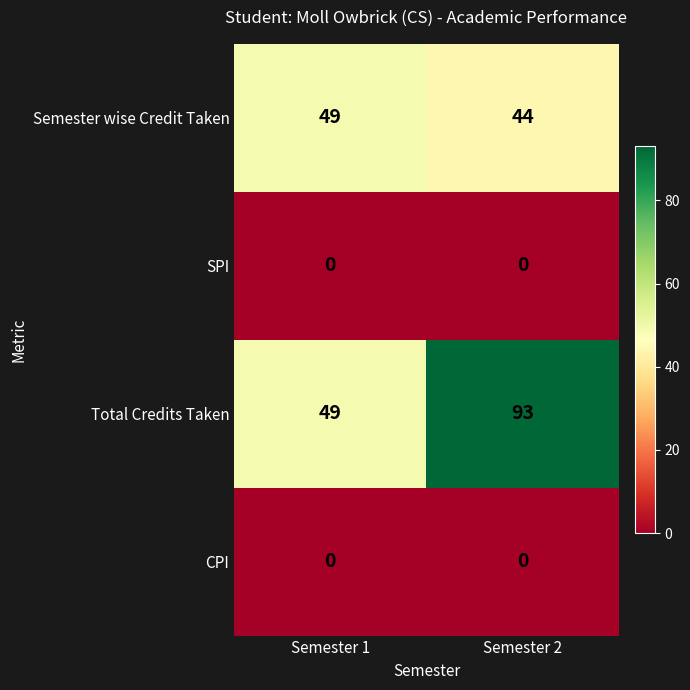

Reading left to right, list all the values displayed in this chart.

Semester wise Credit Taken: 49	44
SPI: 0	0
Total Credits Taken: 49	93
CPI: 0	0